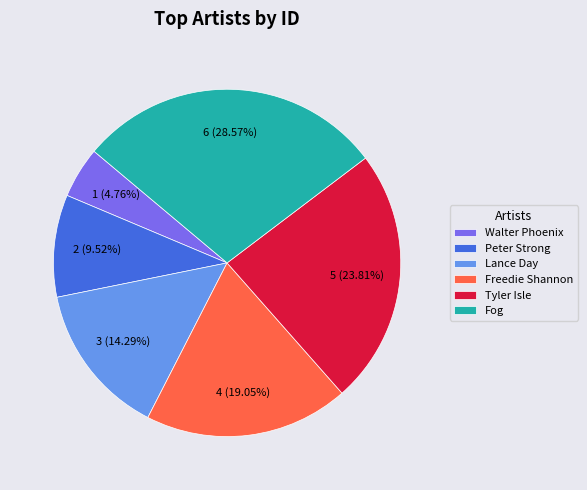

What percentage is the Freedie Shannon slice, to the nearest percent?

19%